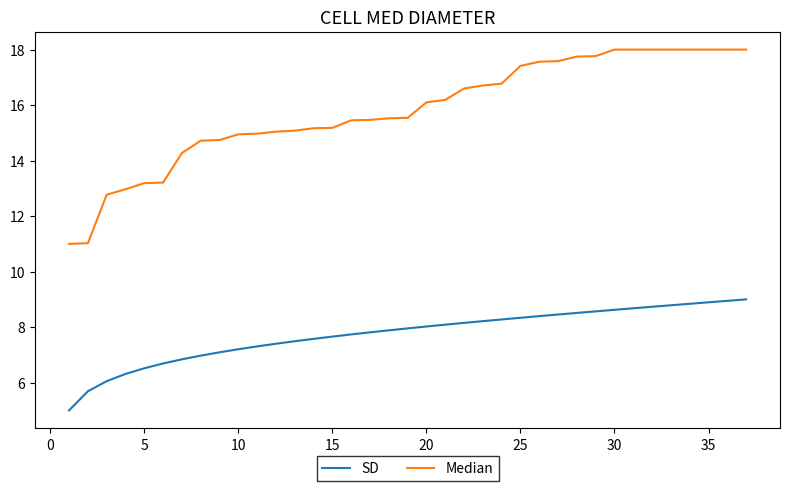

List the series in order of their peak value, highest first.

Median, SD